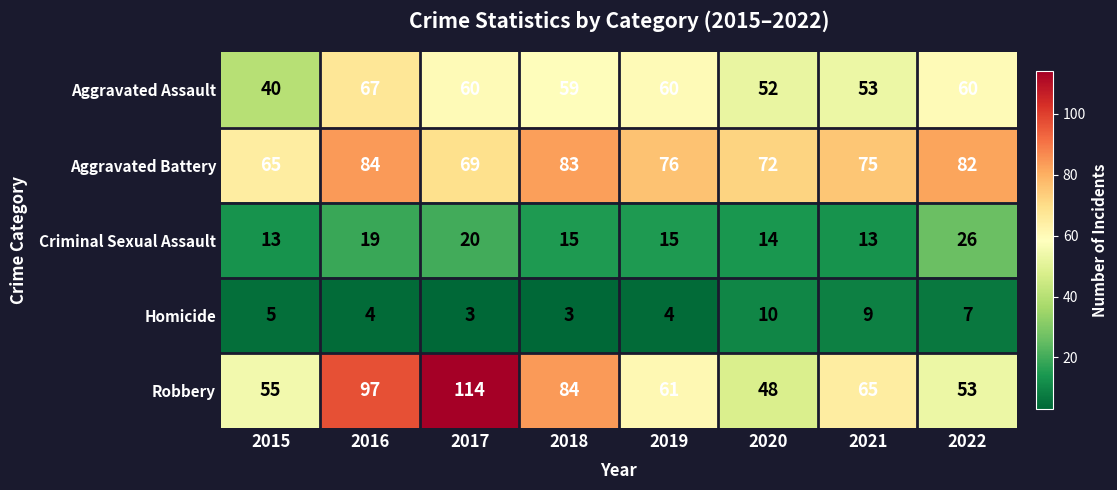

At which label does Criminal Sexual Assault first exceed 15?

2016